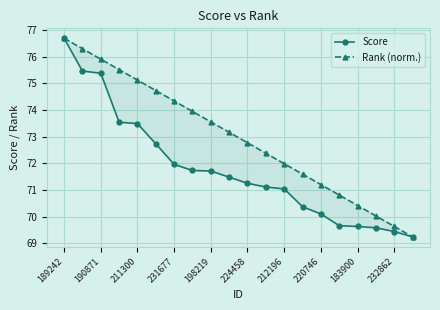

Is it true that Rank (norm.) equals 49.9 at 212196?

False